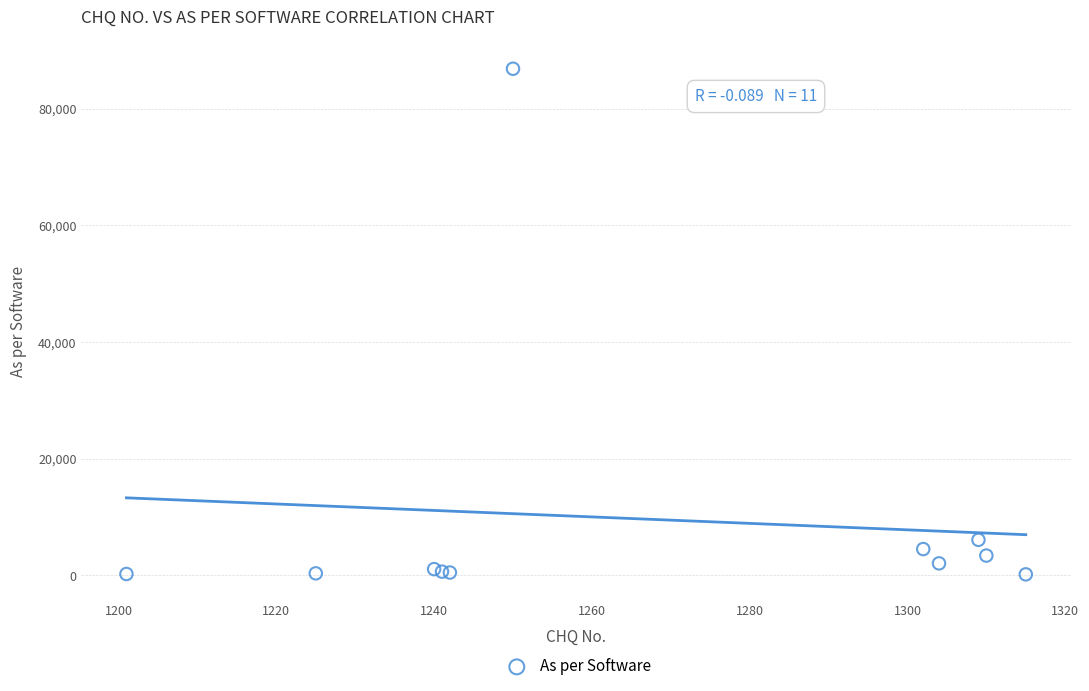

What Y value in the scatter plot is closest to 43502?

6100.0